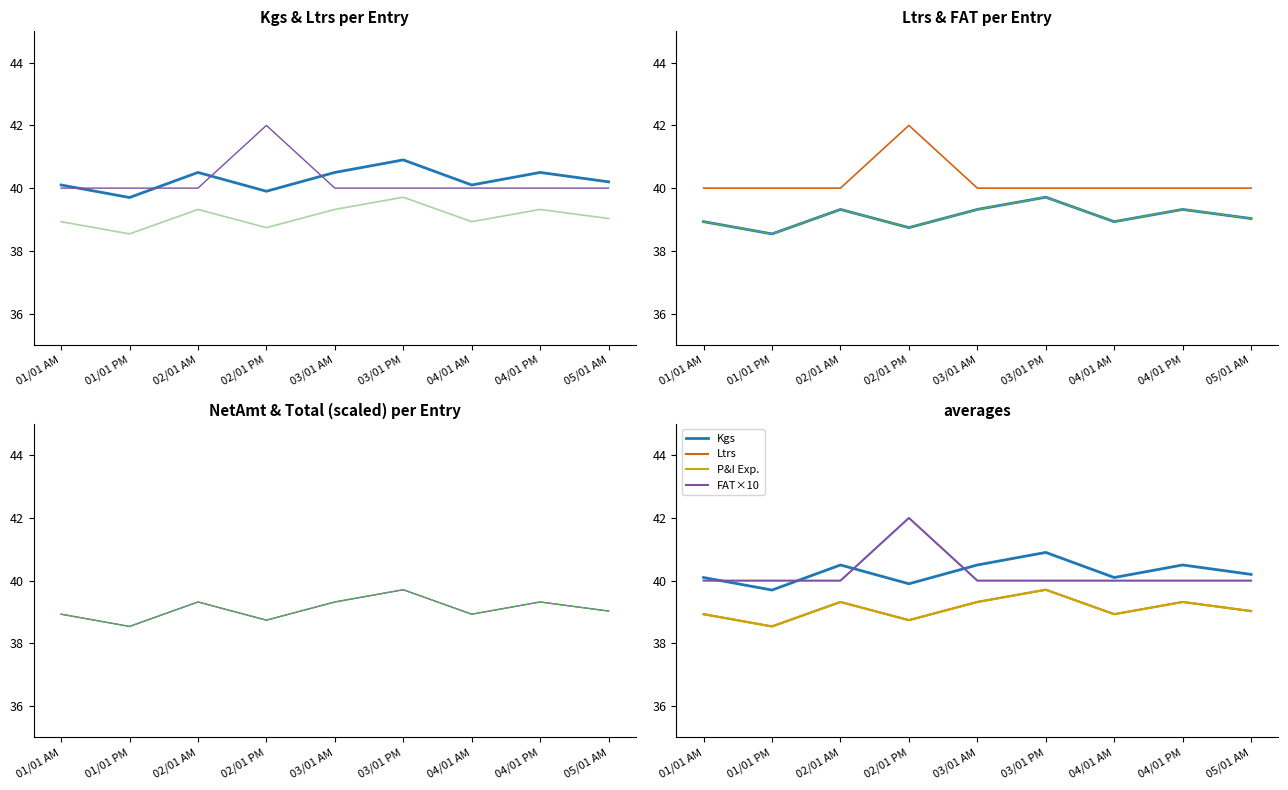

What is the lowest value of the P&I Exp. series?

38.5